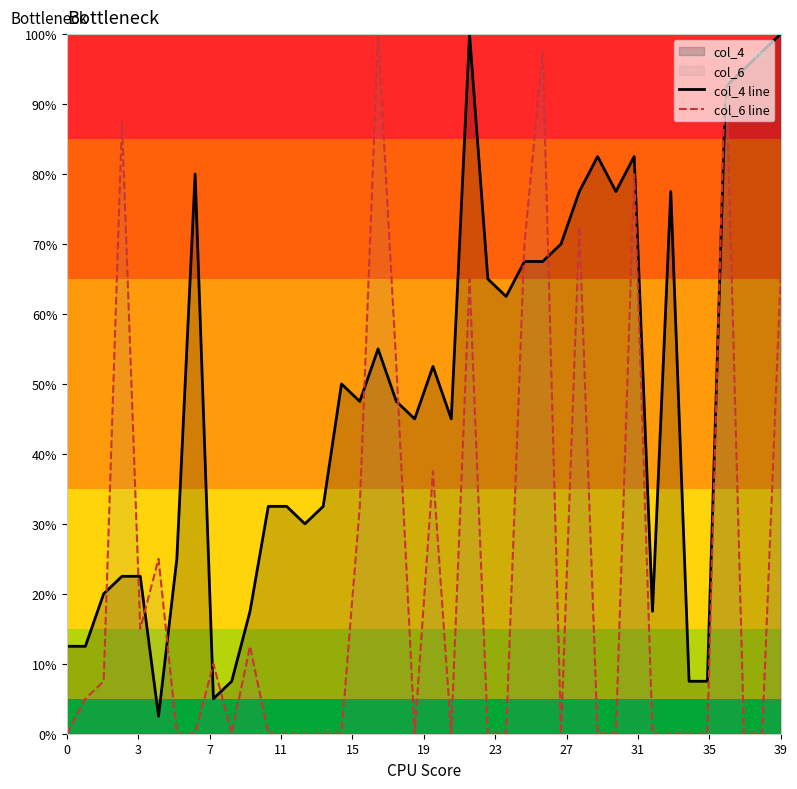

How many interior local peaks does the col_6 line series have?

11